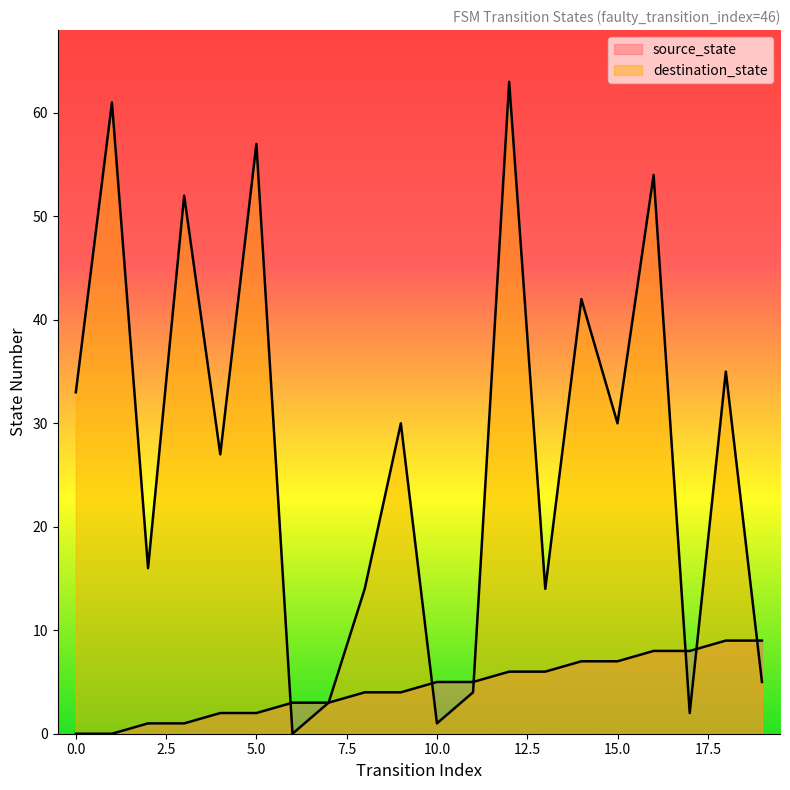

Is the value of source_state at 15 greater than the value of destination_state at 9?

No